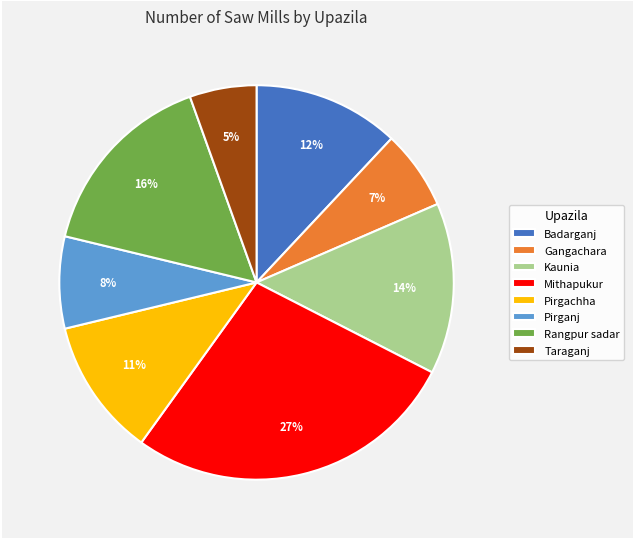

Count the number of slices in the pie.

8